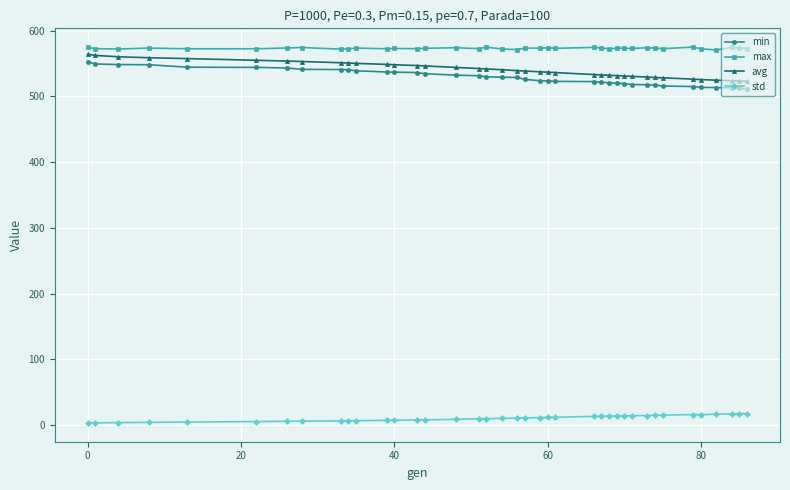

What are all the series names shown in the legend?

min, max, avg, std